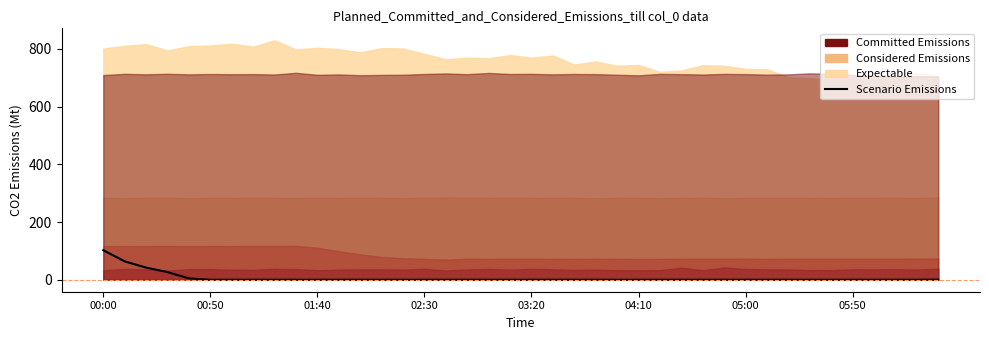

What is the change in value from 00:00 to 04:10?

-102.3